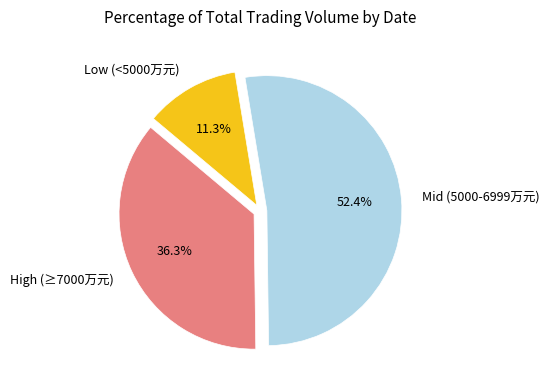

Does any single category account for the majority?

Yes